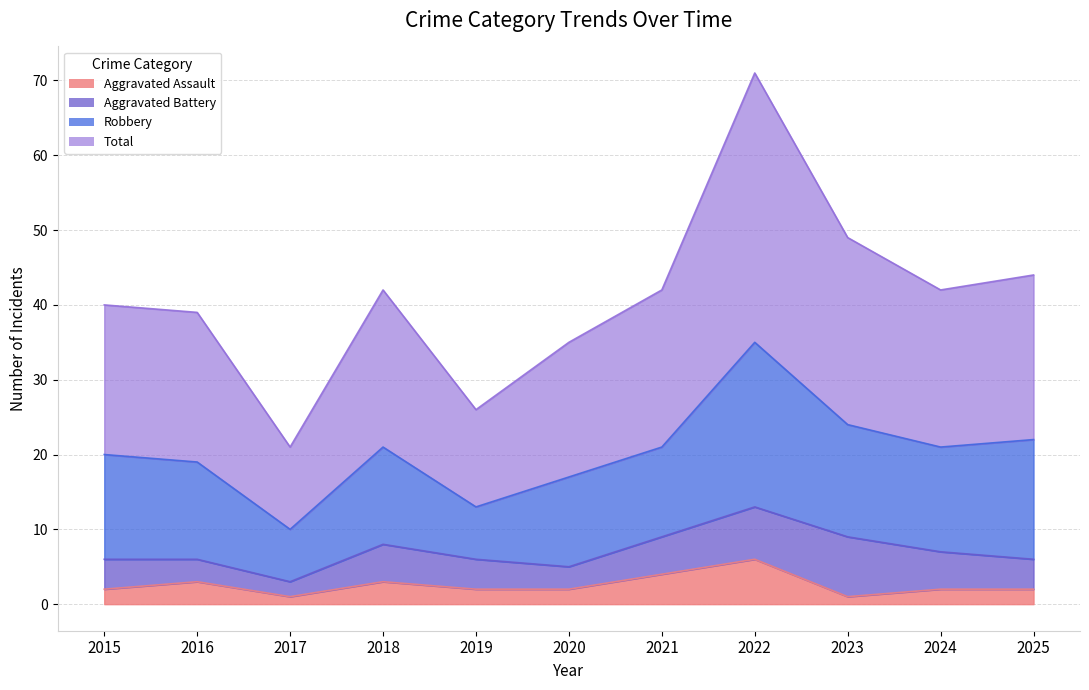

Which series changed the most between 2016 and 2020?

Total